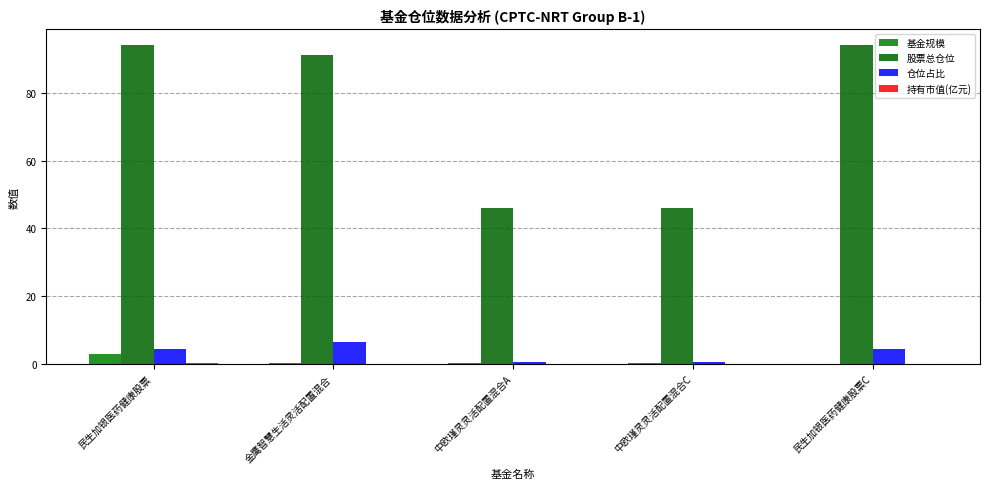

Are the bars grouped side by side (vs. stacked)?

Yes